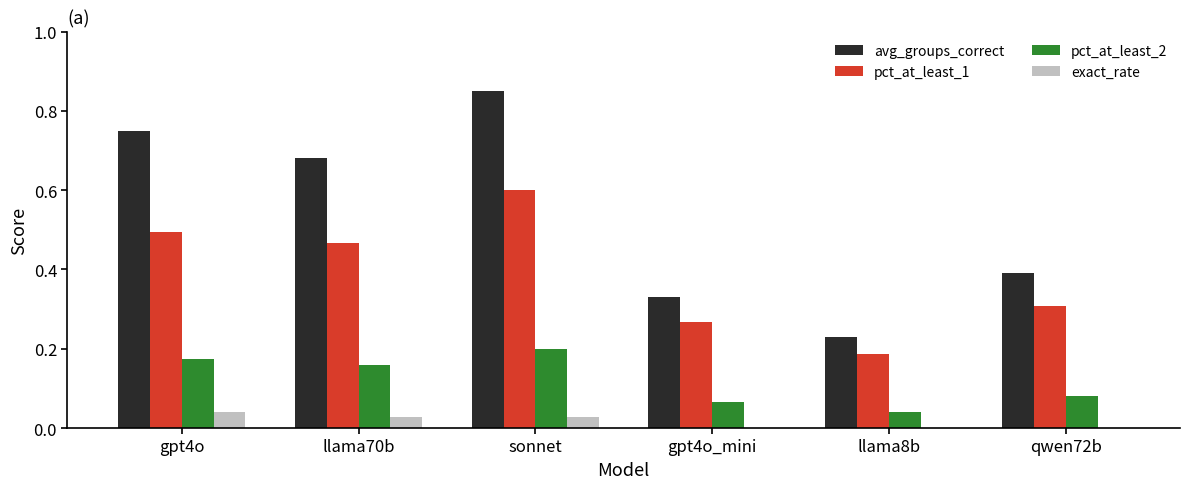

Which series changed the most between gpt4o_mini and llama8b?

avg_groups_correct